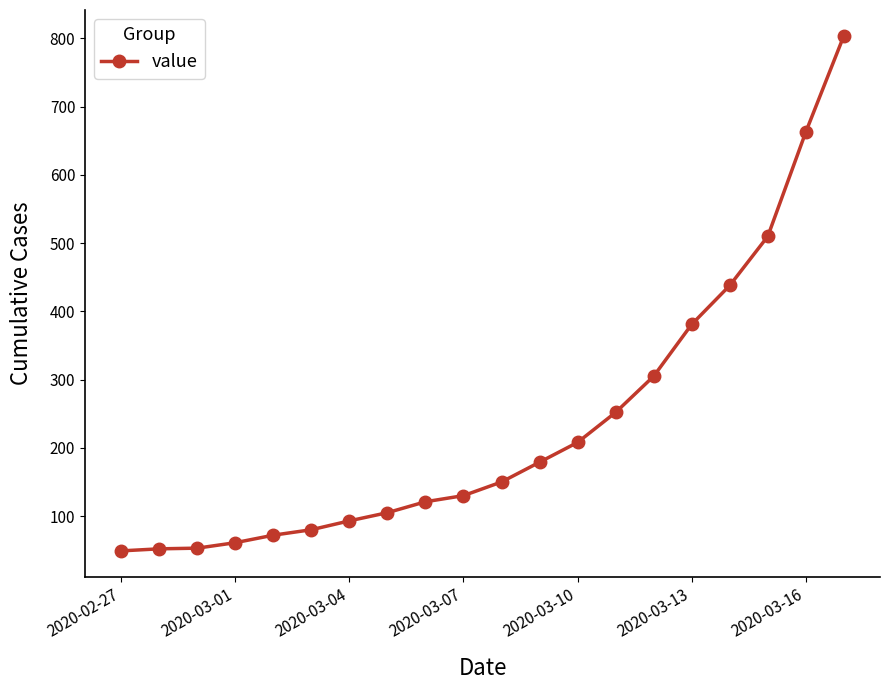

What is the sum of all values?

4706